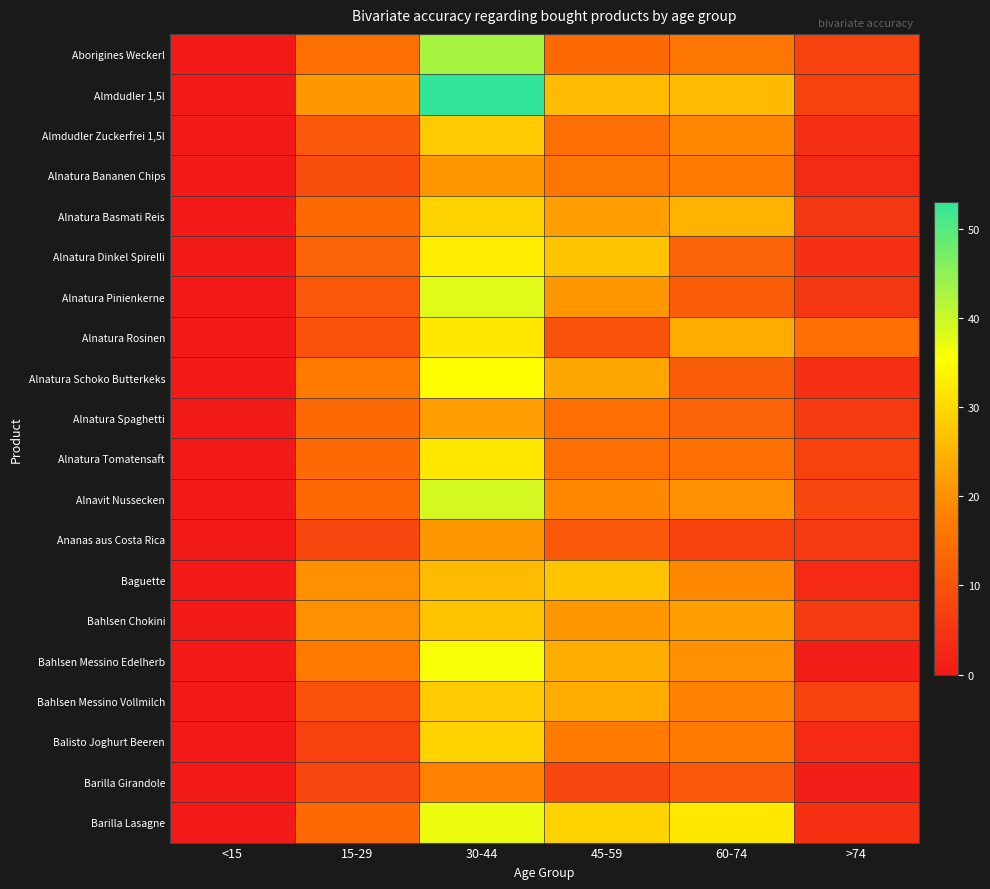

Count the number of data series in this chart.

20